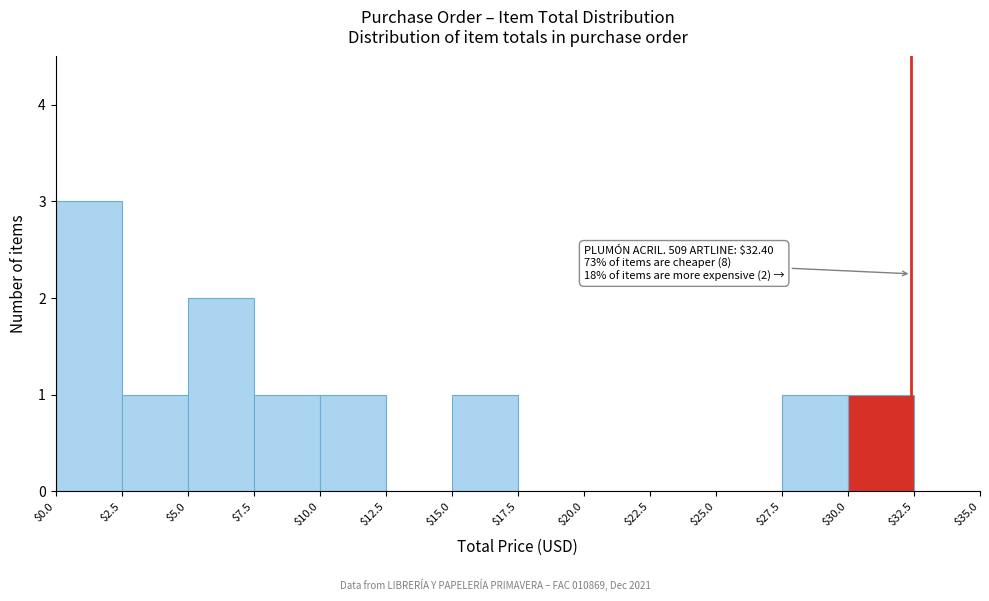

Which range on the x-axis has the tallest bar?

$0.0 to $2.5